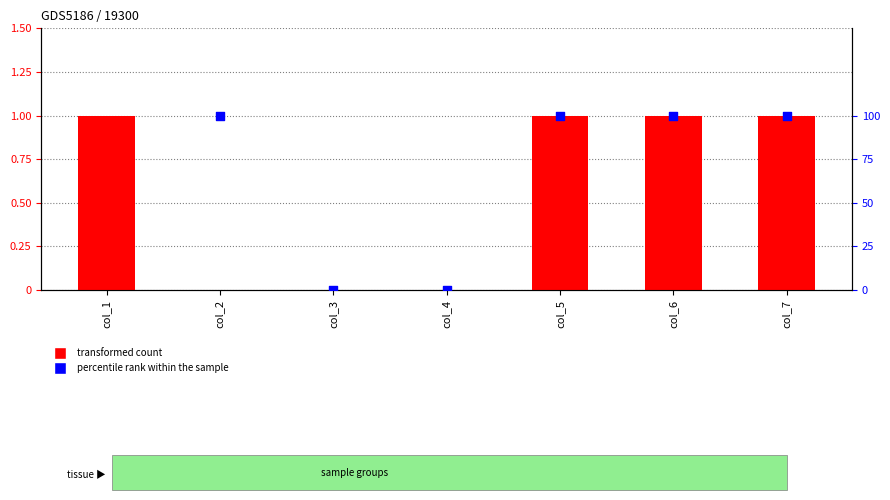

What are all the series names shown in the legend?

transformed count, percentile rank within the sample